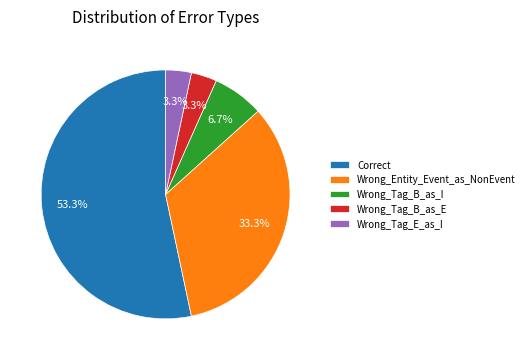

The Wrong_Entity_Event_as_NonEvent slice represents 33% of the pie. True or false?

True